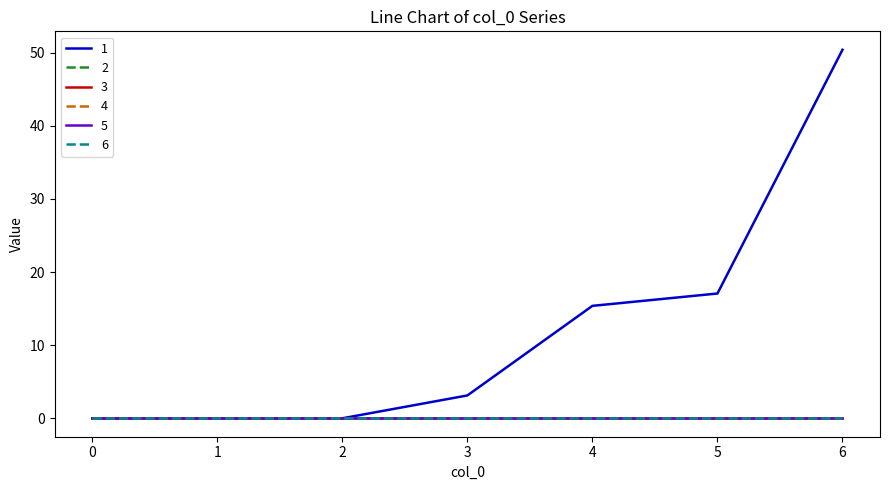

Is this an area chart (filled region under the line)?

No